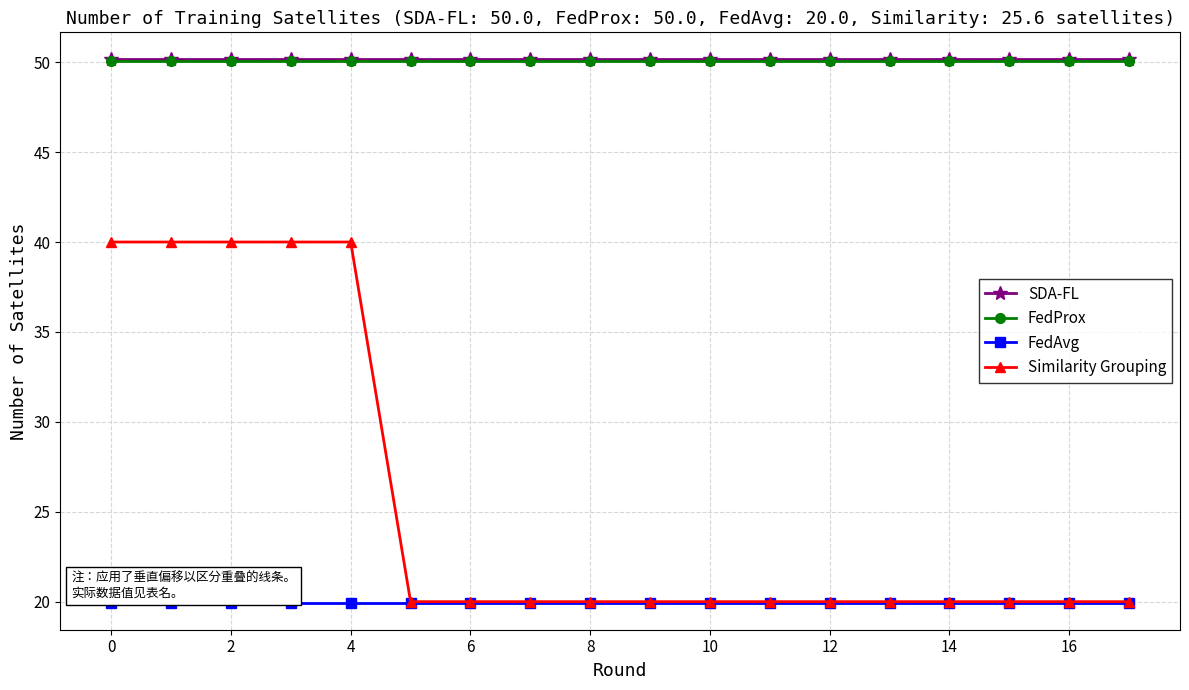

Does the chart display data point markers on the line(s)?

Yes